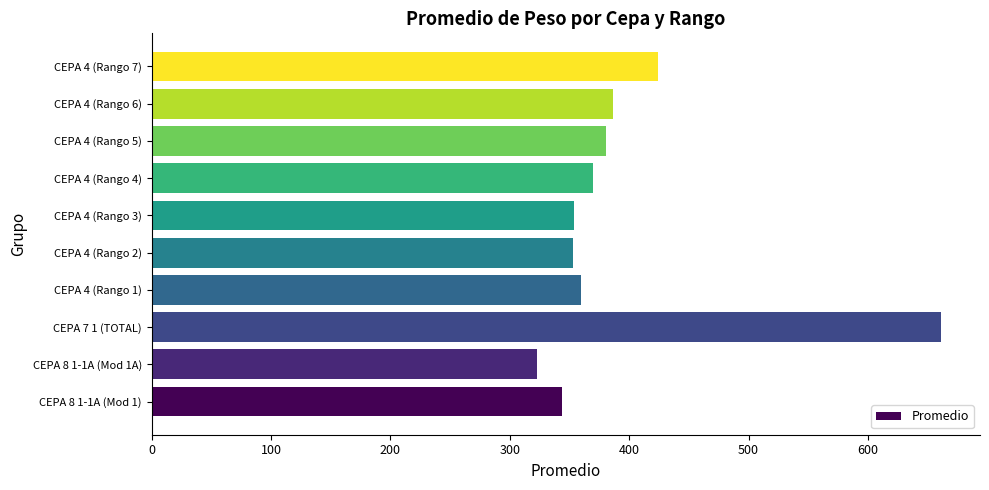

Where is the data nearest to the value 491?

CEPA 4 (Rango 7)